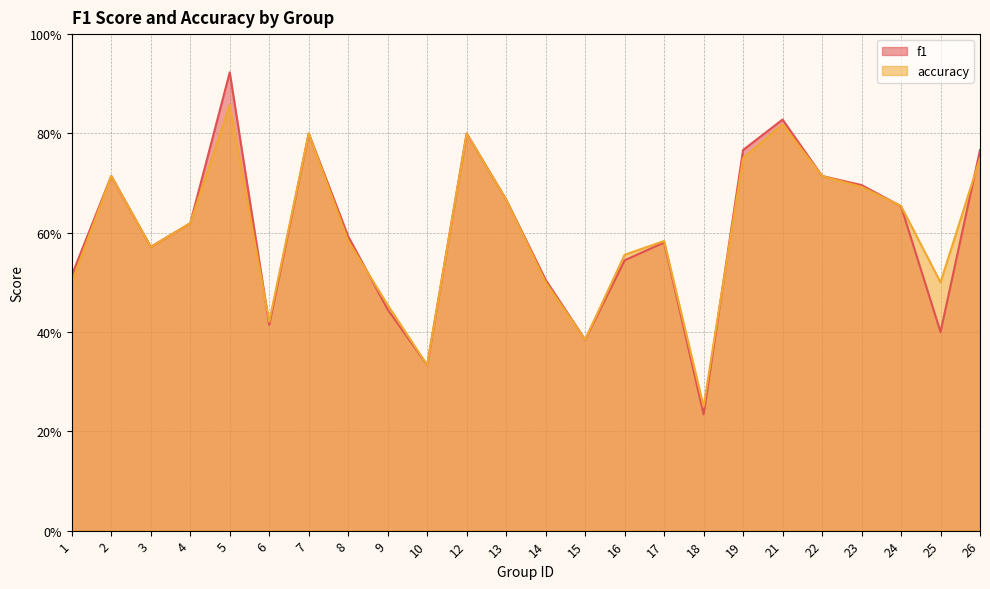

Is it true that accuracy equals 1.0 at 24?

False